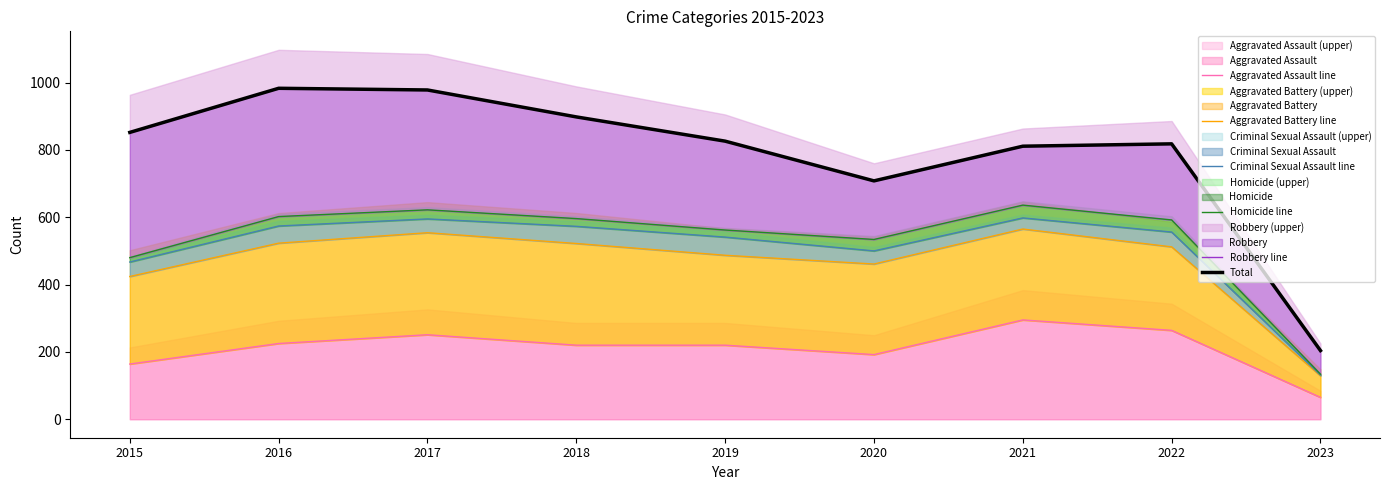

True or false: Homicide line and Total cross at least once.

False